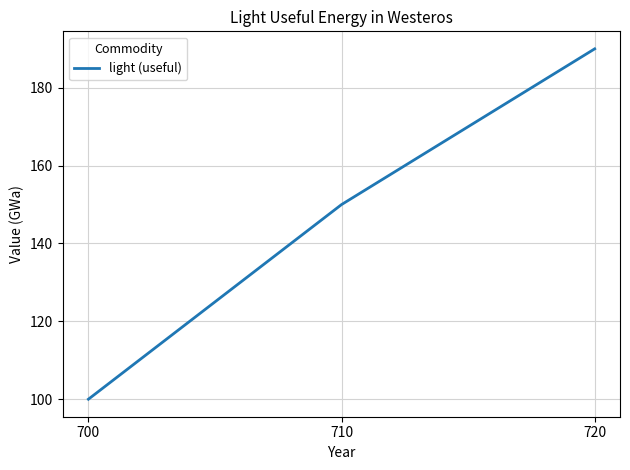

True or false: the data shows 209 at 710.

False